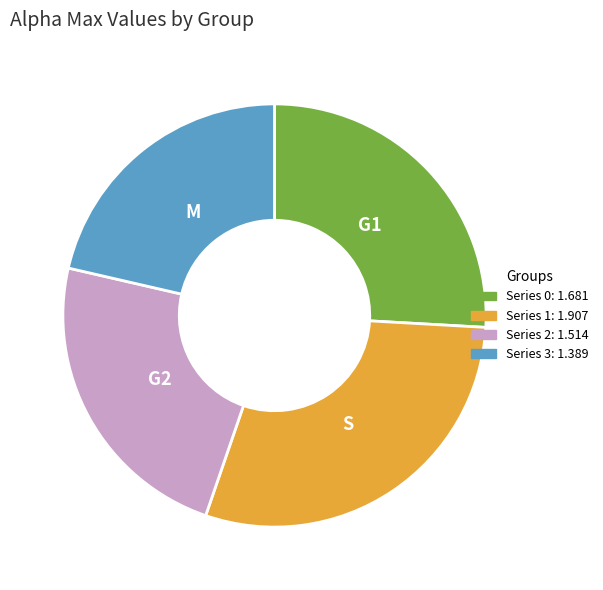

Is there any slice that represents more than half of the pie?

No